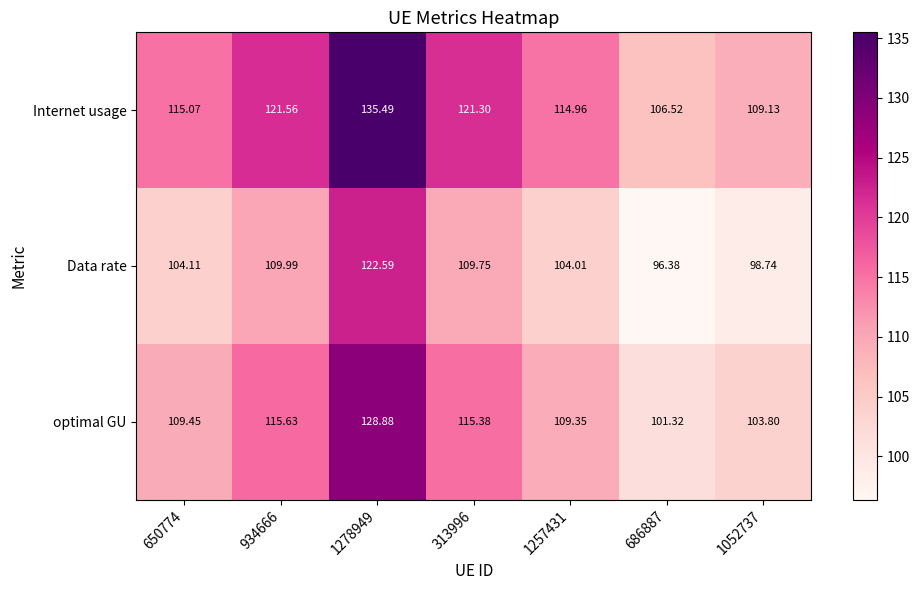

Which series has the widest spread of values?

Internet usage